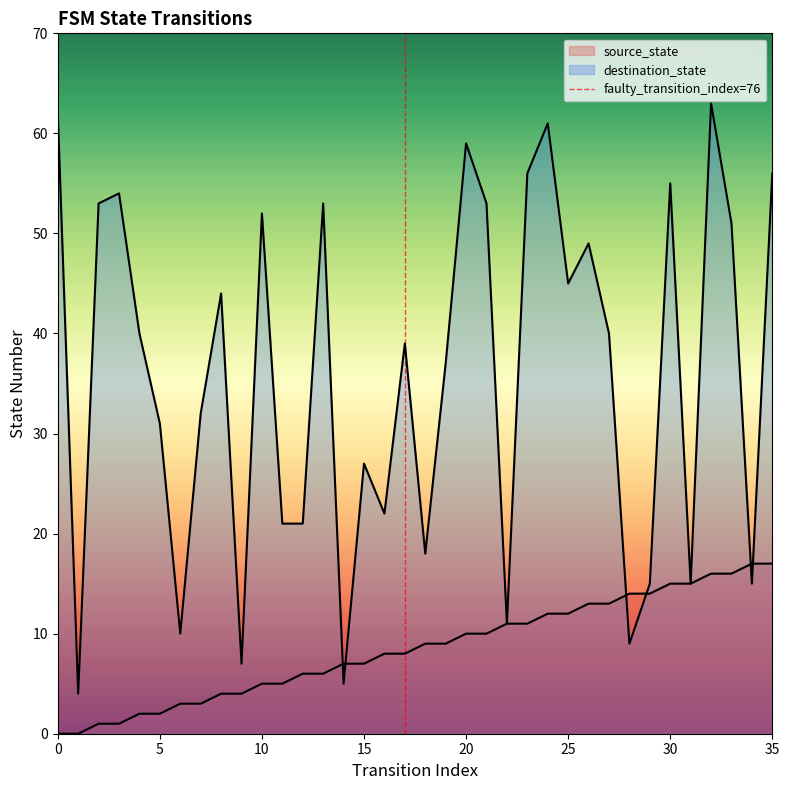

The chart shows a value of 0 at 0. True or false?

True